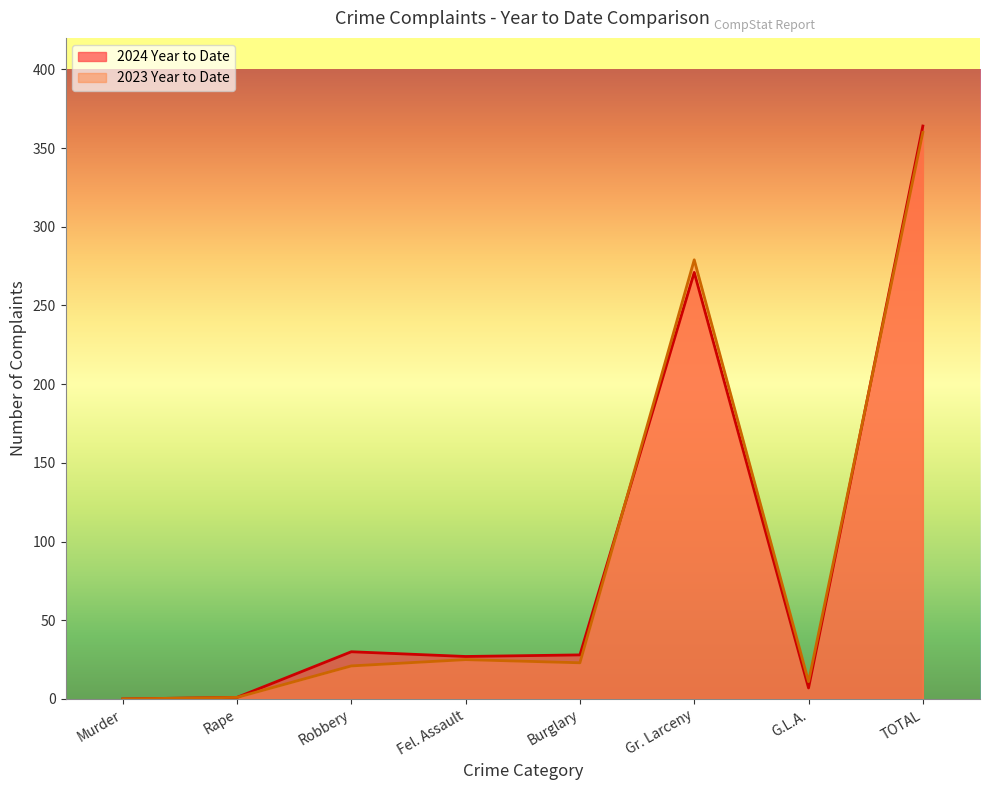

After their last crossing, which series has the higher values: 2024 Year to Date or 2023 Year to Date?

2024 Year to Date